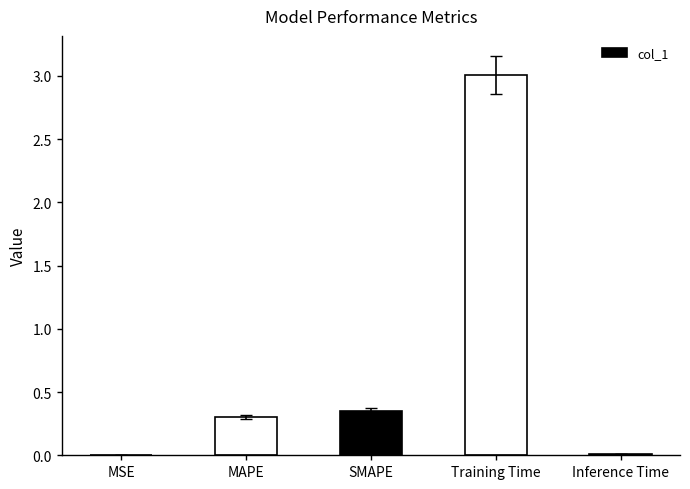

What is the sum of all values?

3.7